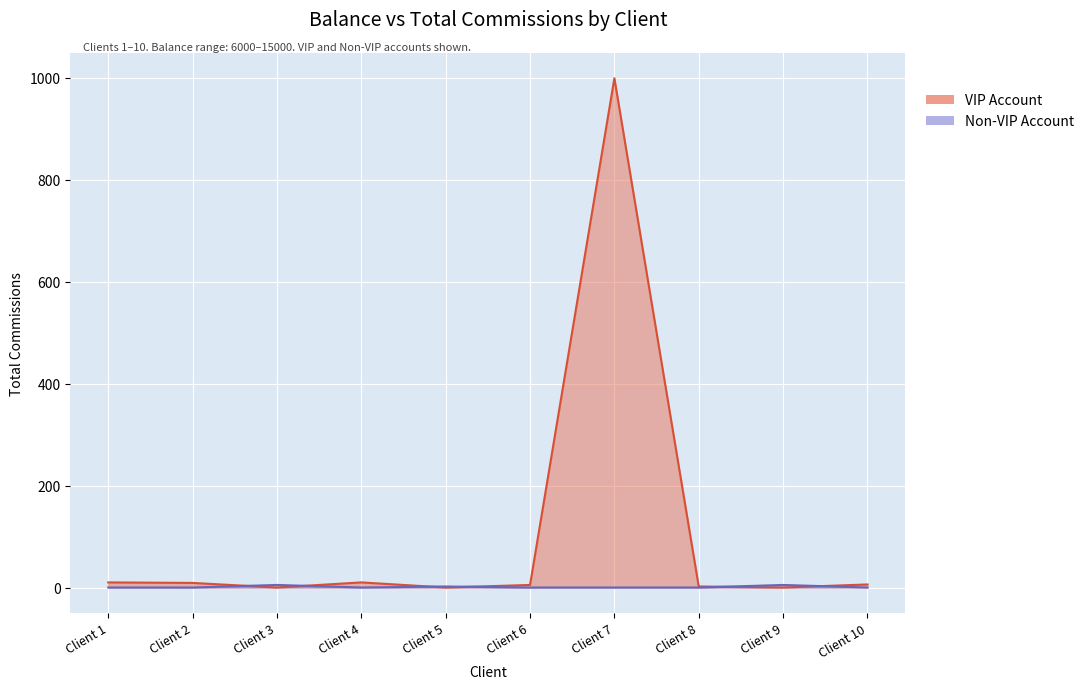

What is the highest value of the VIP Account (line) series?

999